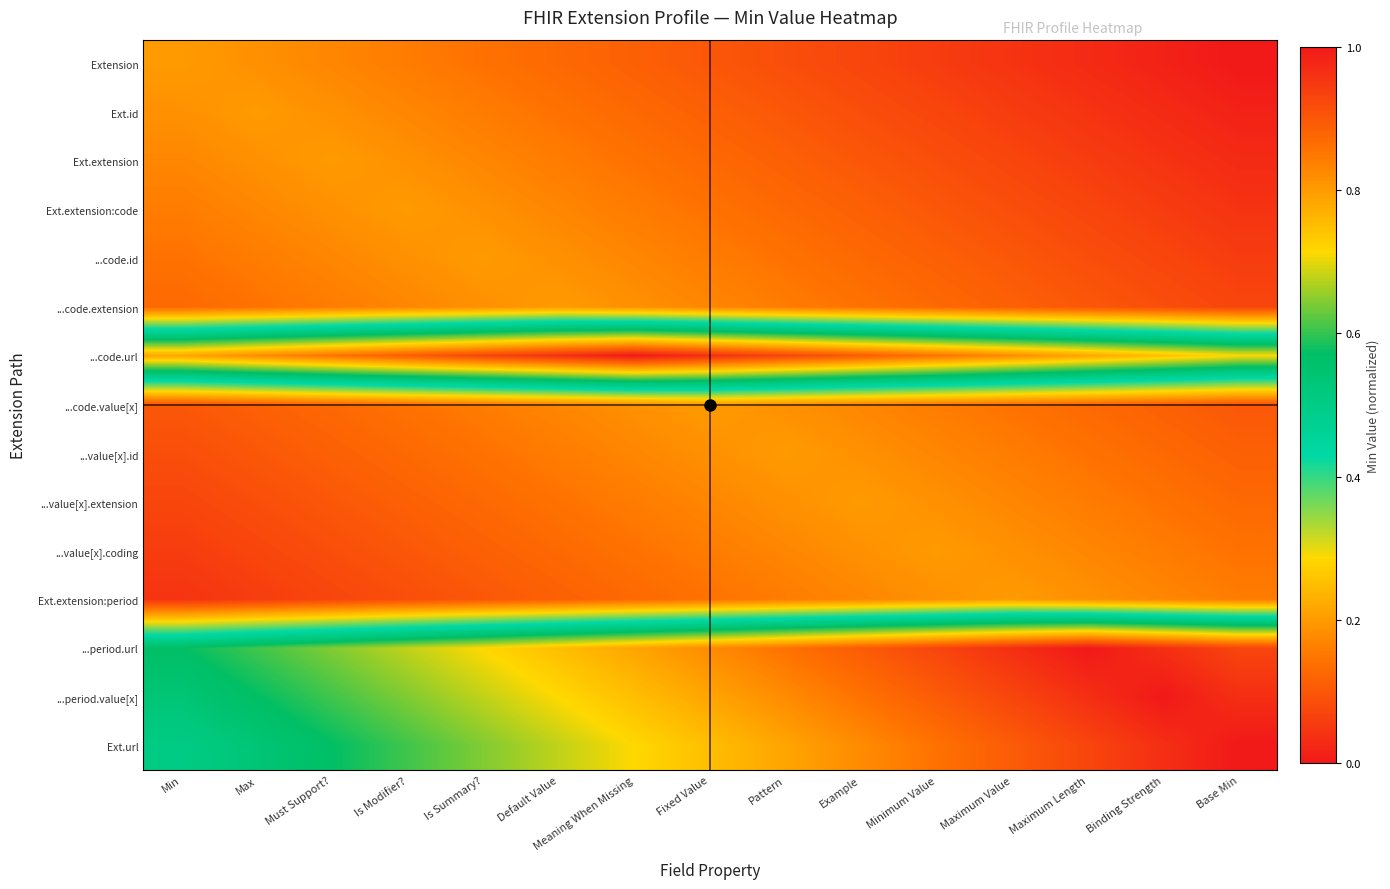

What is the difference between the highest and lowest values at Minimum Value?

0.9